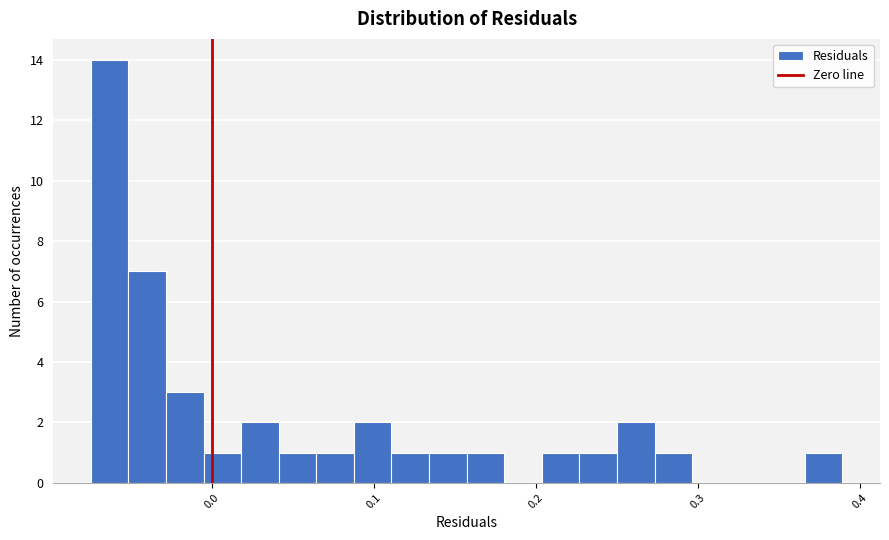

Read against the x-axis, roughly where is the centre of the tallest bar?

-0.06